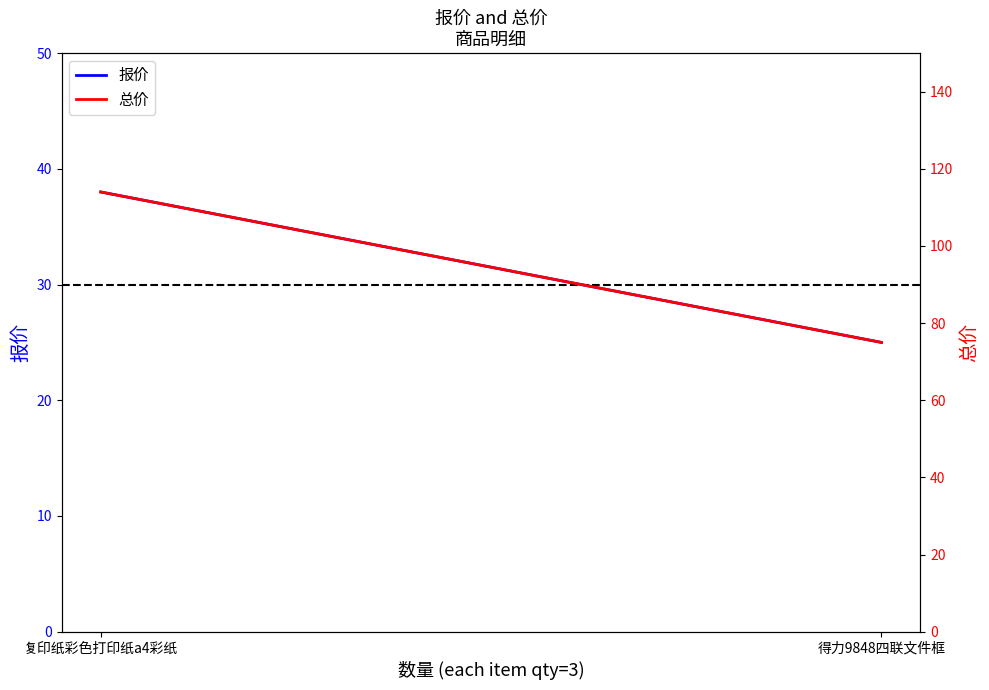

What is the average value of the 总价 series?

94